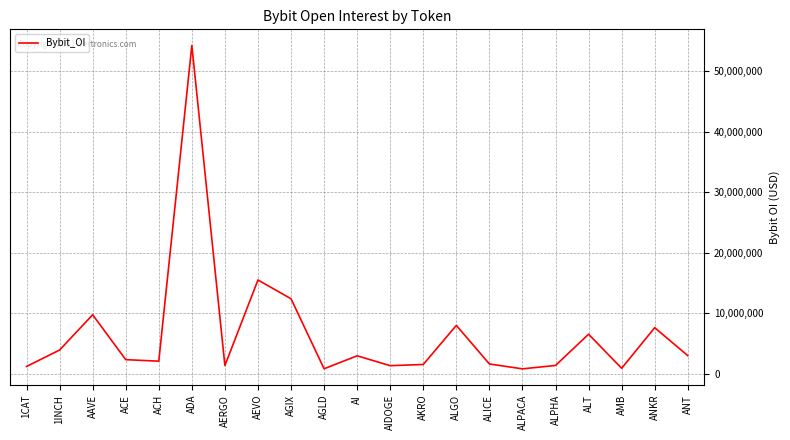

The chart shows a value of 25816611 at AEVO. True or false?

False